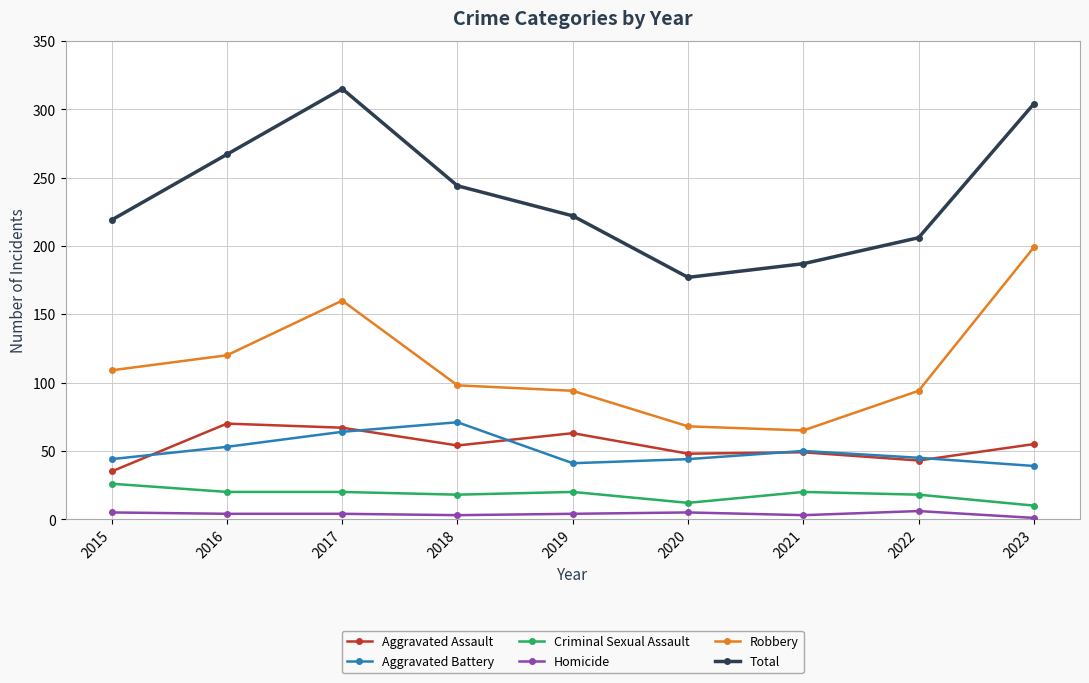

How many lines are shown in the chart?

6